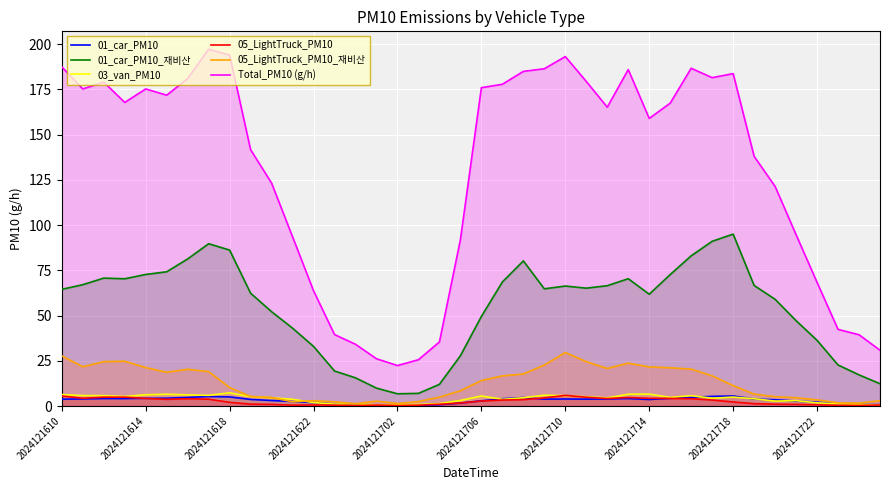

Which series has the largest total across all categories?

Total_PM10 (g/h)